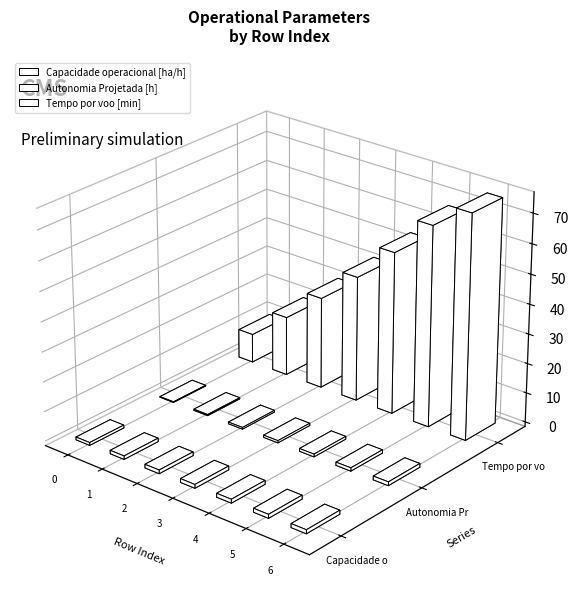

Which series has the largest total across all categories?

Tempo por voo [min]